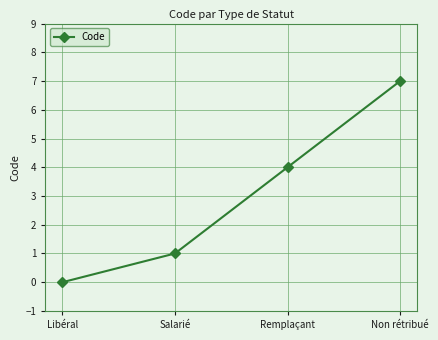

What is the label of the 1st point from the right?

Non rétribué